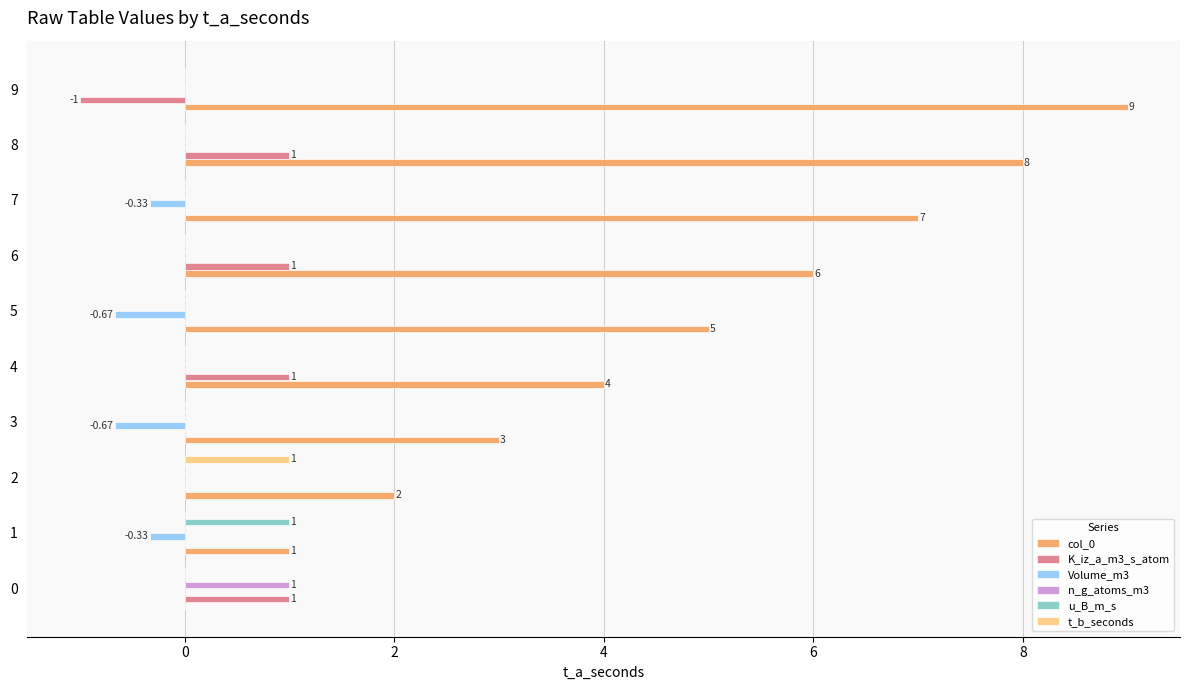

What is the sum of all n_g_atoms_m3 values?

1.0